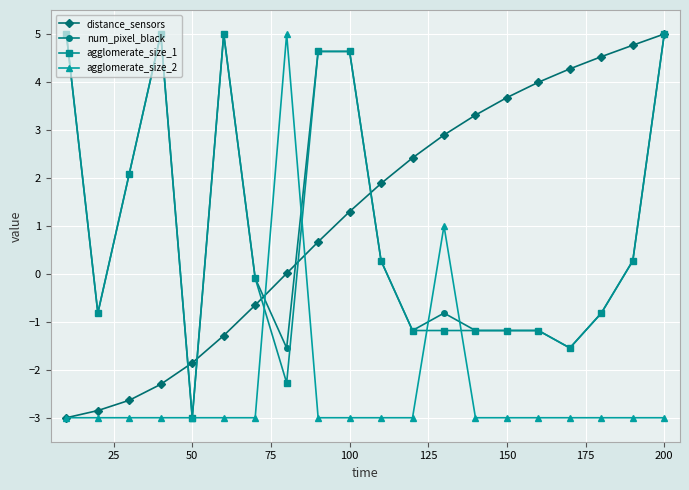

Does the chart display data point markers on the line(s)?

Yes